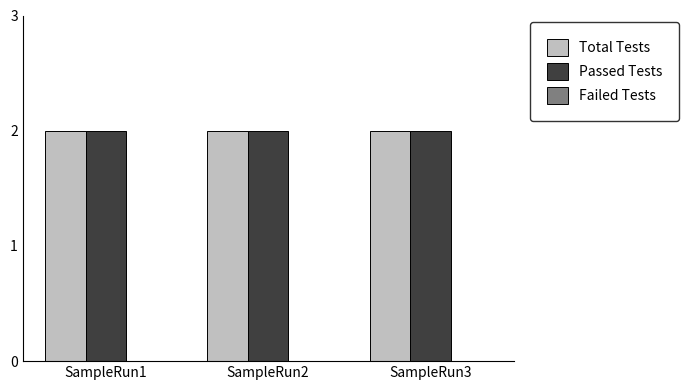

Which series has the largest range (max minus min)?

Total Tests